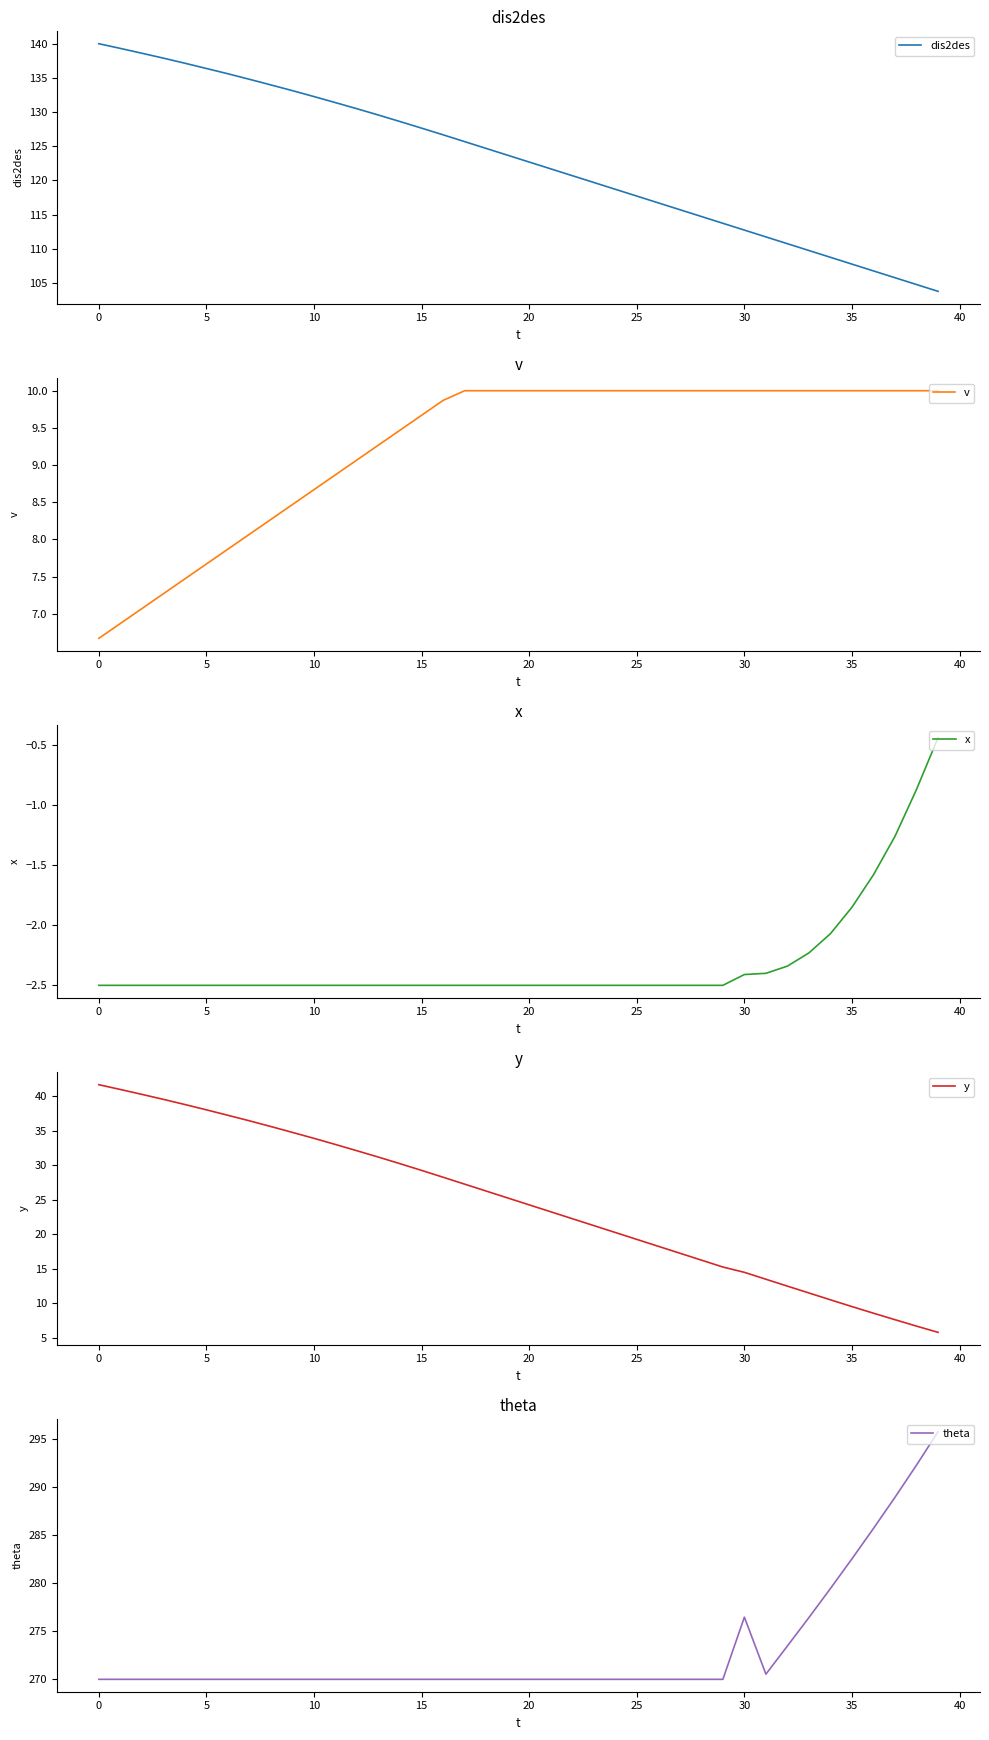

How many intersections are there between y and v?

1